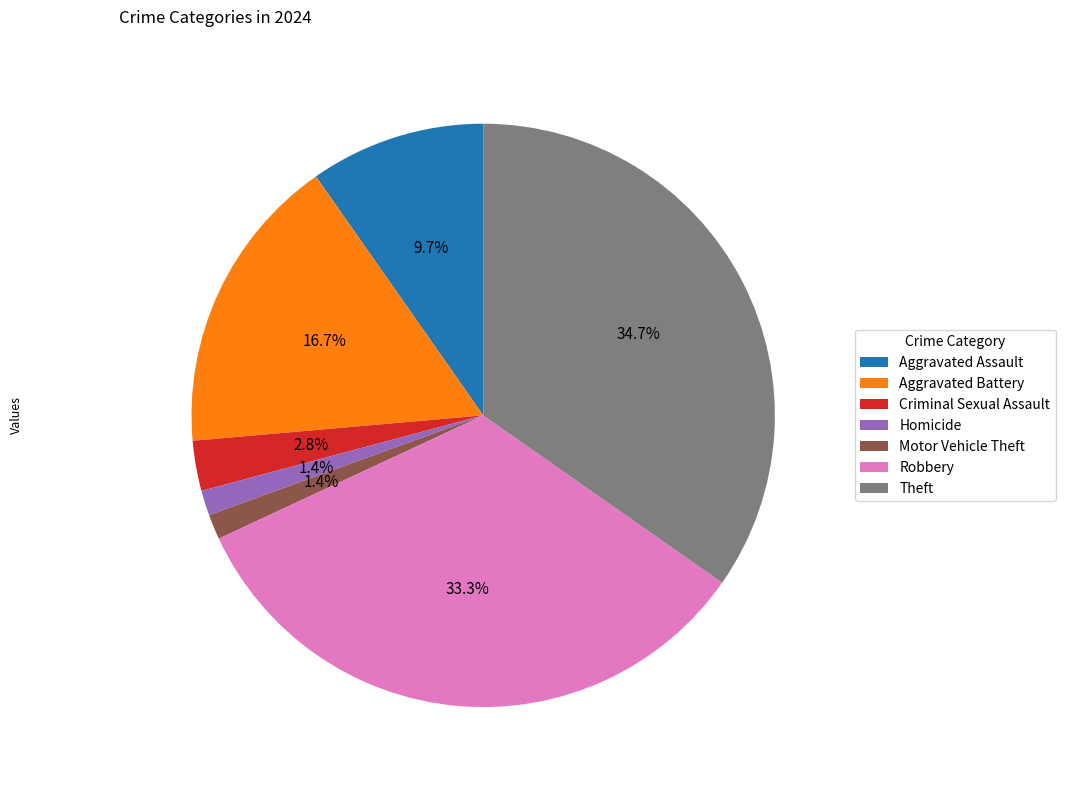

What percentage is the Motor Vehicle Theft slice, to the nearest percent?

1%